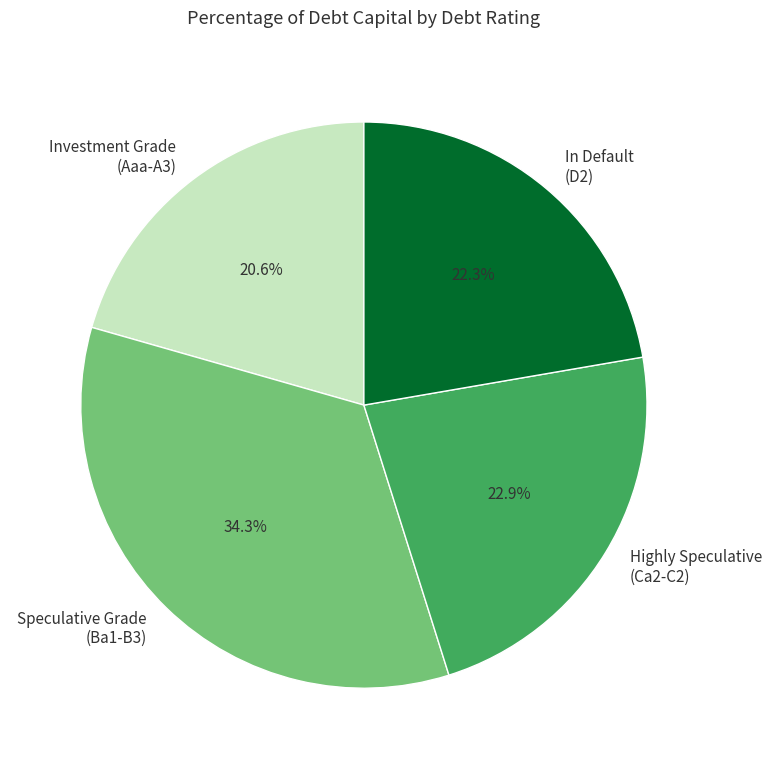

Count the number of slices in the pie.

4